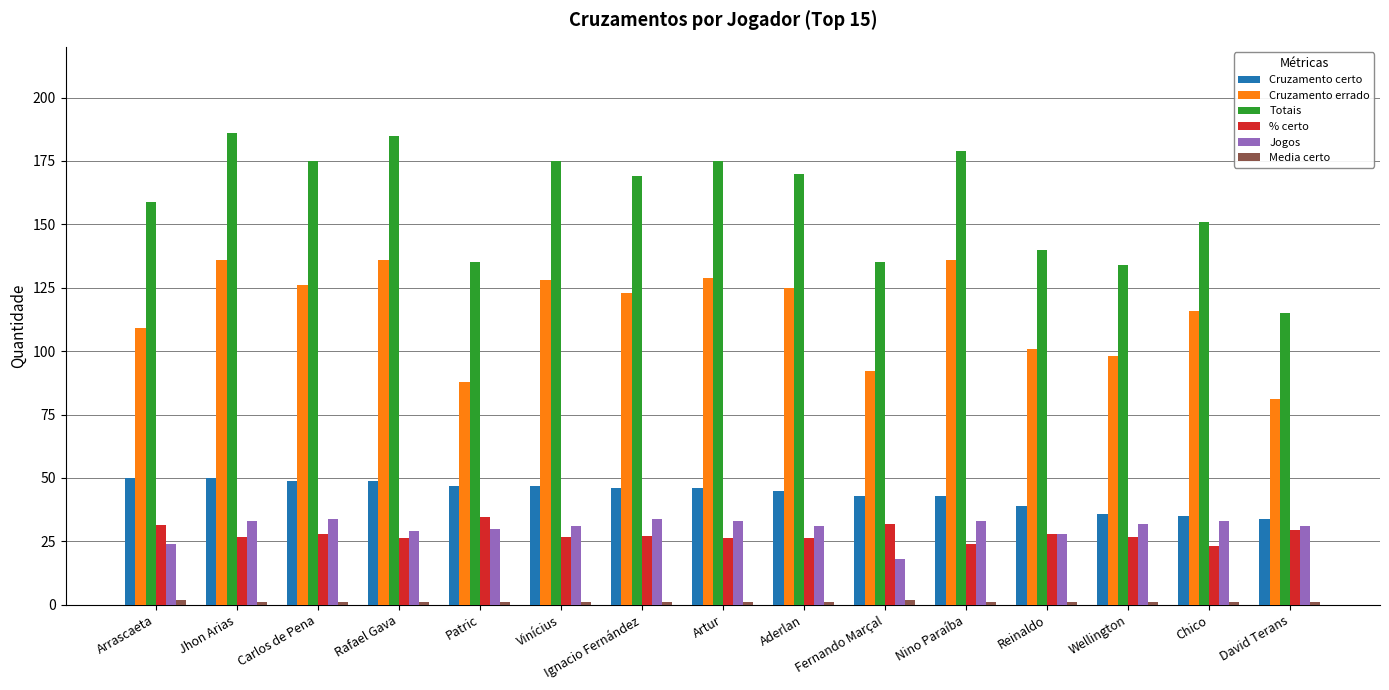

What is the maximum value for Jogos?

34.0